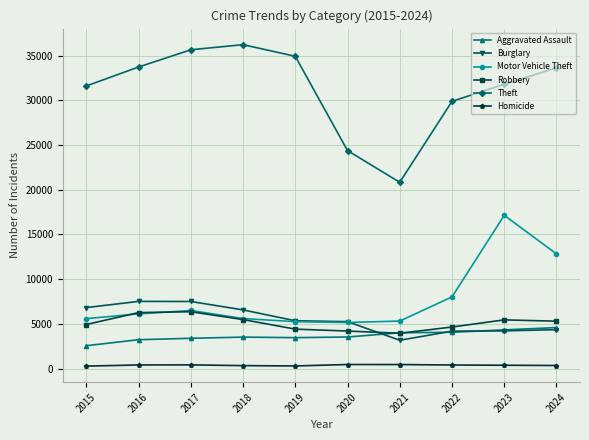

How many interior local peaks does the Theft series have?

1